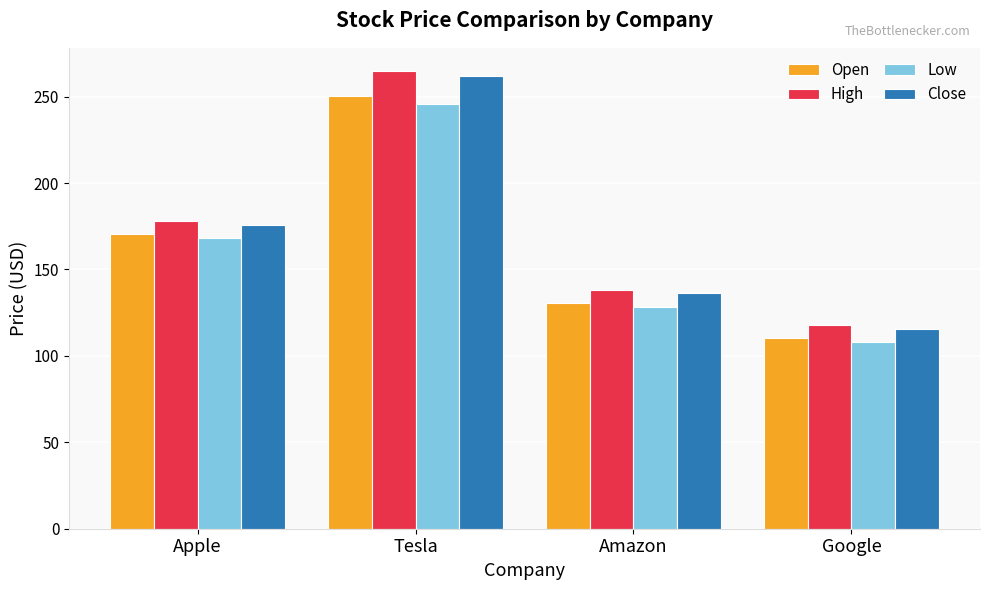

What is the difference between the second highest and minimum values in the Close series?

60.0